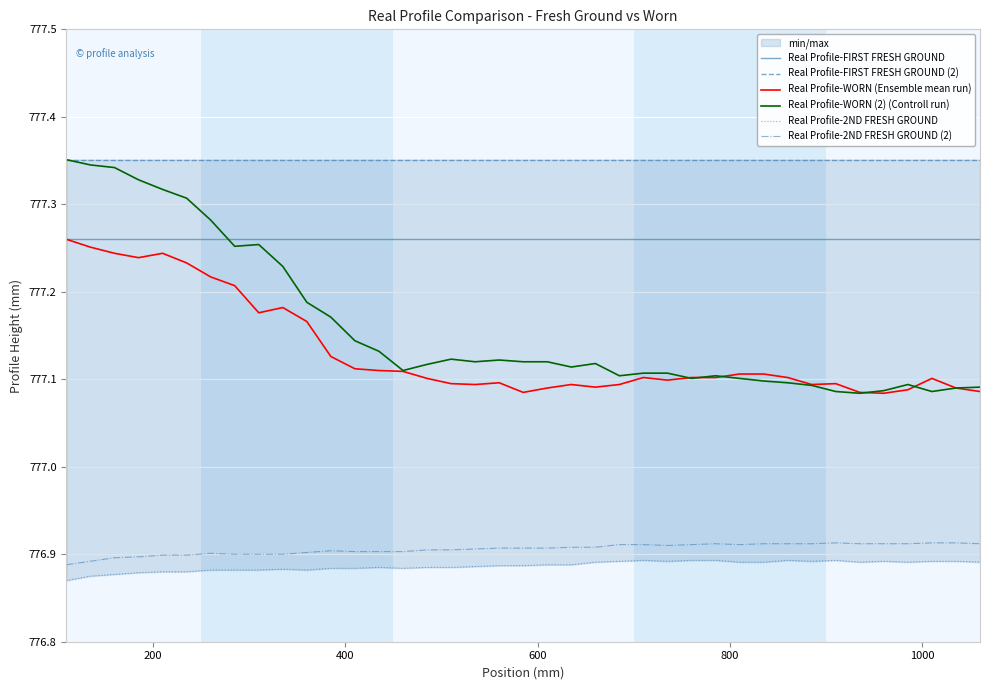

Does the chart display data point markers on the line(s)?

No